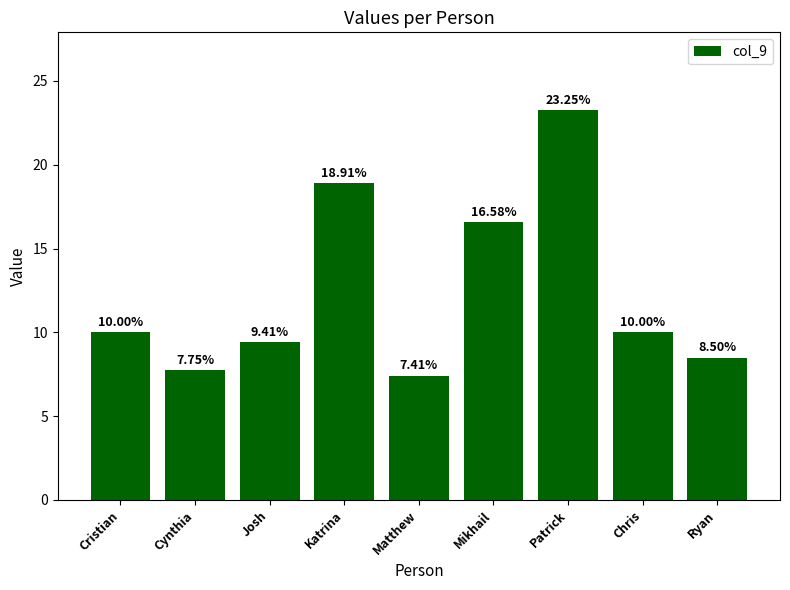

Where is the data nearest to the value 15?

Mikhail